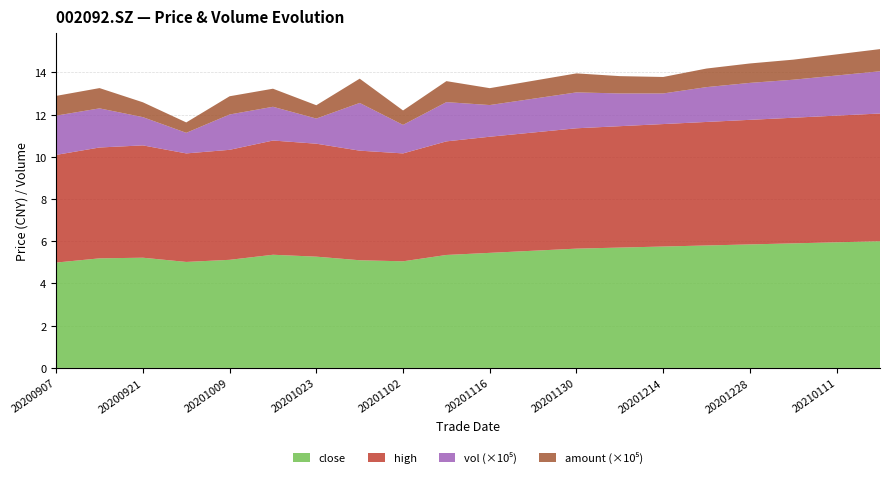

Reading left to right, what are all the values shown in this chart?

close: 20200907=5.0	20200914=5.2	20200921=5.2	20200928=5.0	20201009=5.1	20201016=5.4	20201023=5.3	20201030=5.1	20201102=5.0	20201109=5.3	20201116=5.5	20201123=5.5	20201130=5.7	20201207=5.7	20201214=5.8	20201221=5.8	20201228=5.8	20210104=5.9	20210111=6.0	20210118=6.0
high: 20200907=5.1	20200914=5.2	20200921=5.3	20200928=5.1	20201009=5.2	20201016=5.4	20201023=5.3	20201030=5.2	20201102=5.1	20201109=5.4	20201116=5.5	20201123=5.6	20201130=5.7	20201207=5.8	20201214=5.8	20201221=5.8	20201228=5.9	20210104=6.0	20210111=6.0	20210118=6.0
vol: 20200907=185919.8	20200914=185347.4	20200921=133756.8	20200928=97466.2	20201009=167310.0	20201016=159830.6	20201023=119072.0	20201030=226005.3	20201102=135063.1	20201109=185877.7	20201116=150000.0	20201123=160000.0	20201130=170000.0	20201207=155000.0	20201214=145000.0	20201221=165000.0	20201228=175000.0	20210104=180000.0	20210111=190000.0	20210118=200000.0
amount: 20200907=93529.5	20200914=95985.5	20200921=70293.2	20200928=49242.0	20201009=86367.3	20201016=85611.1	20201023=63046.7	20201030=114991.0	20201102=68260.8	20201109=99452.7	20201116=80000.0	20201123=85000.0	20201130=90000.0	20201207=82000.0	20201214=78000.0	20201221=88000.0	20201228=92000.0	20210104=95000.0	20210111=100000.0	20210118=105000.0